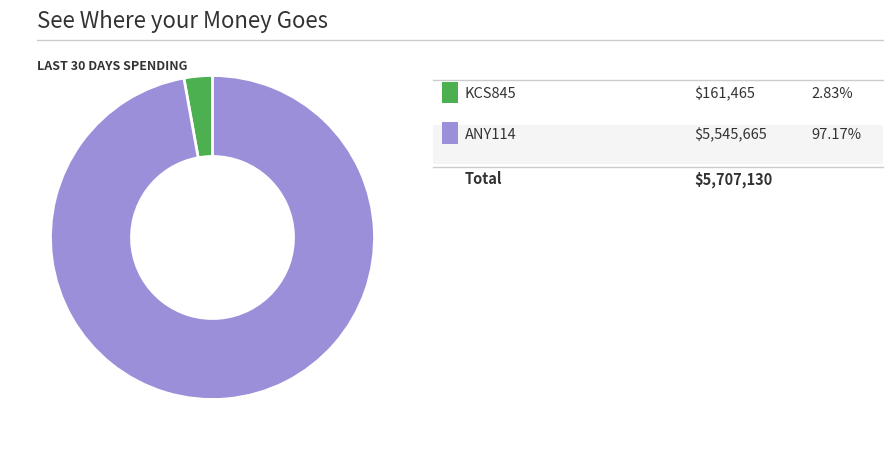

Does any single category account for the majority?

Yes